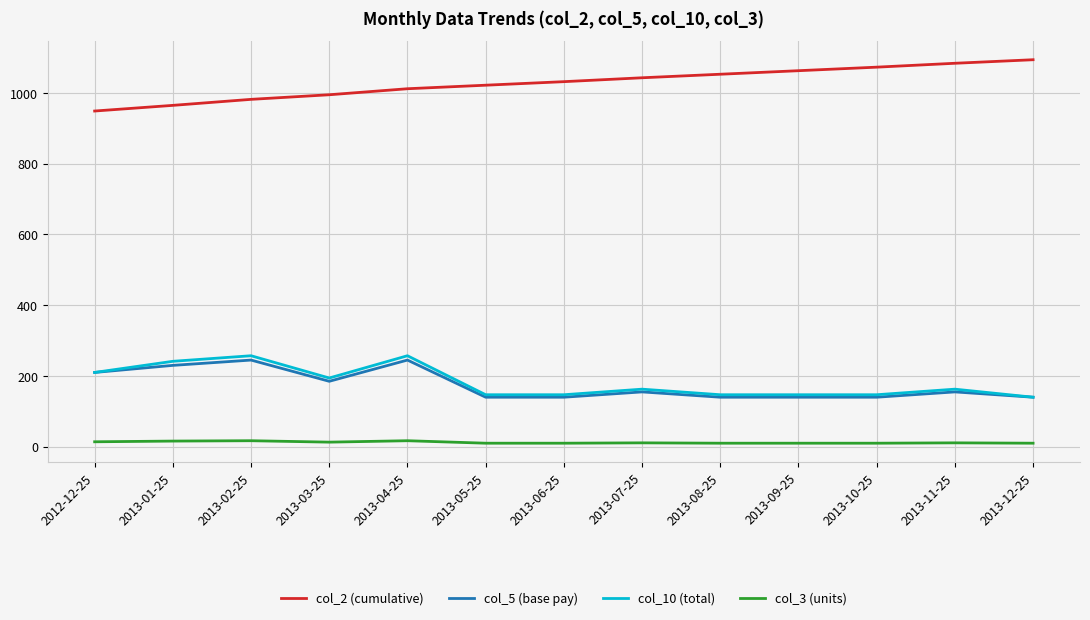

What is the average value of the col_2 (cumulative) series?

1028.2